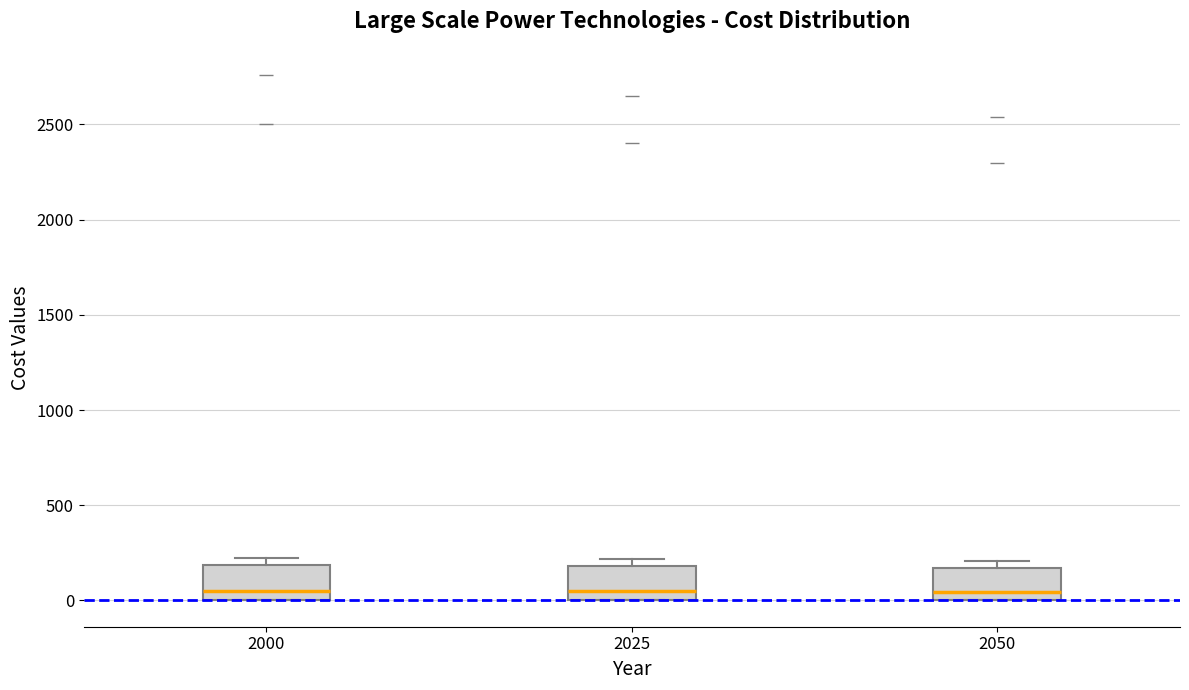

Reading left to right, transcribe this box plot: for each box, give where its median line is, the range the box spans, and where its two whiskers end, as read against the y-axis. The values are not printed on the chart, so give them approximately, as read against the axis.

2000: median 50, box 0 to 200, whiskers 0 to 250
2025: median 50, box 0 to 200, whiskers 0 to 200 (just above the box's upper edge)
2050: median 50, box 0 to 150, whiskers 0 to 200